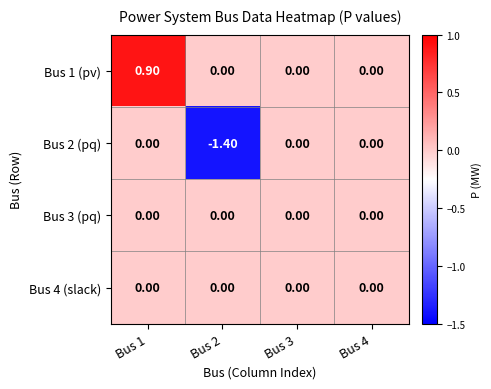

What is the spread (max minus min) of values at Bus 2?

1.4